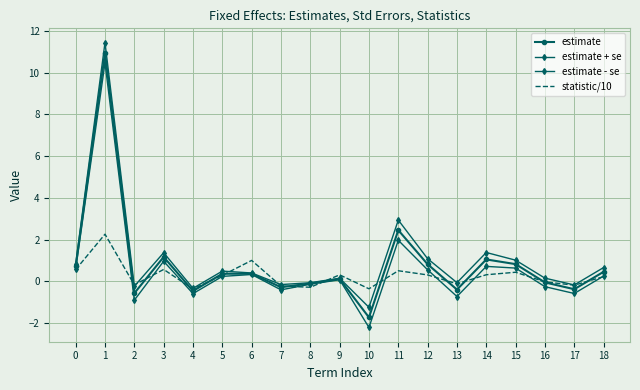

How many times do estimate - se and statistic/10 cross each other?

10